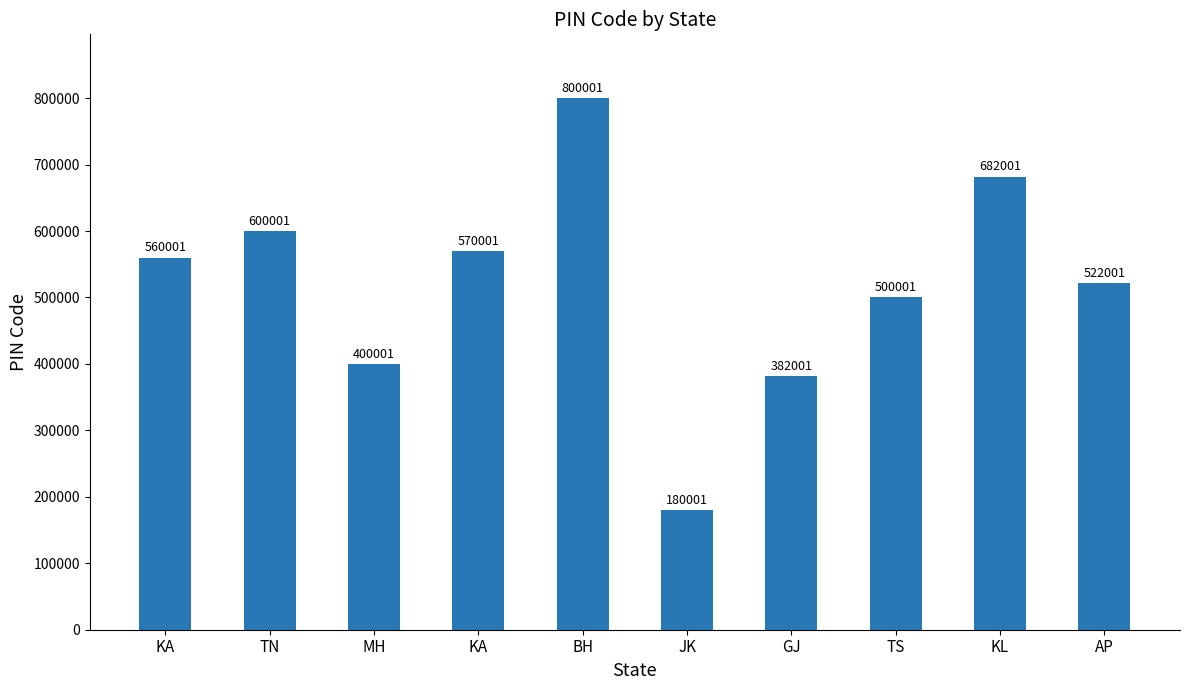

Reading left to right, what are all the values shown in this chart?

560001	600001	400001	570001	800001	180001	382001	500001	682001	522001